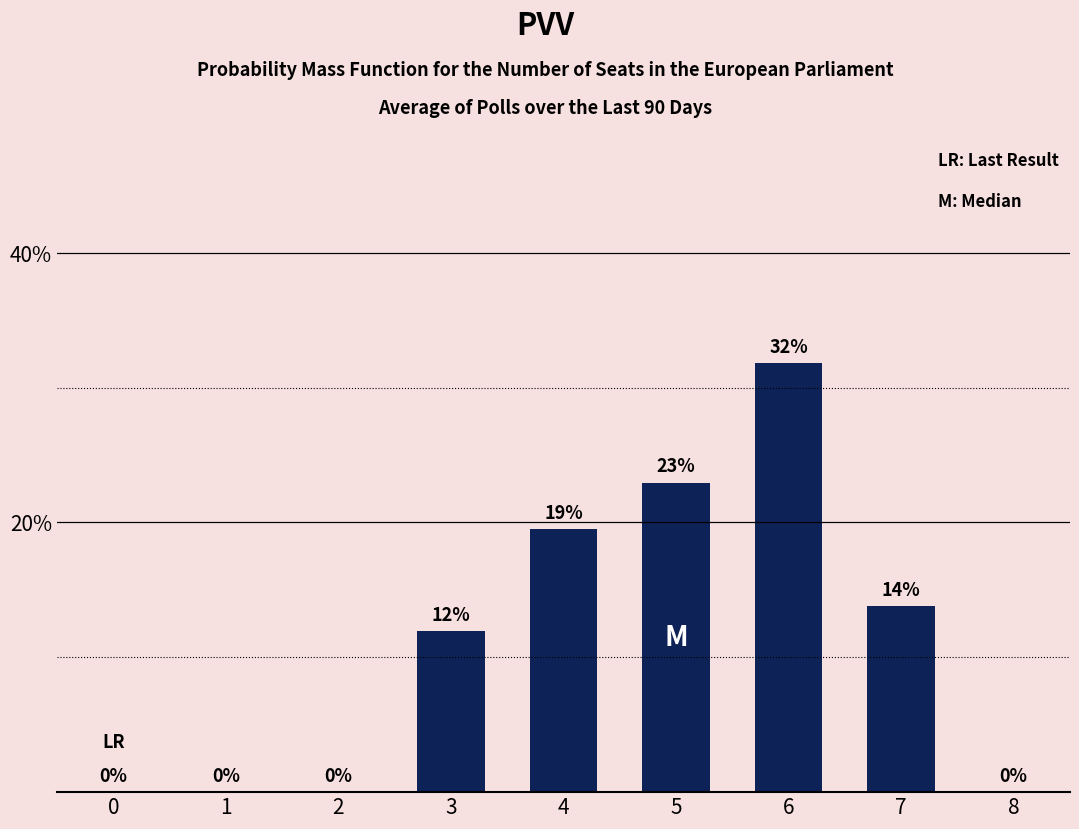

What is the sum of all values?

100.0